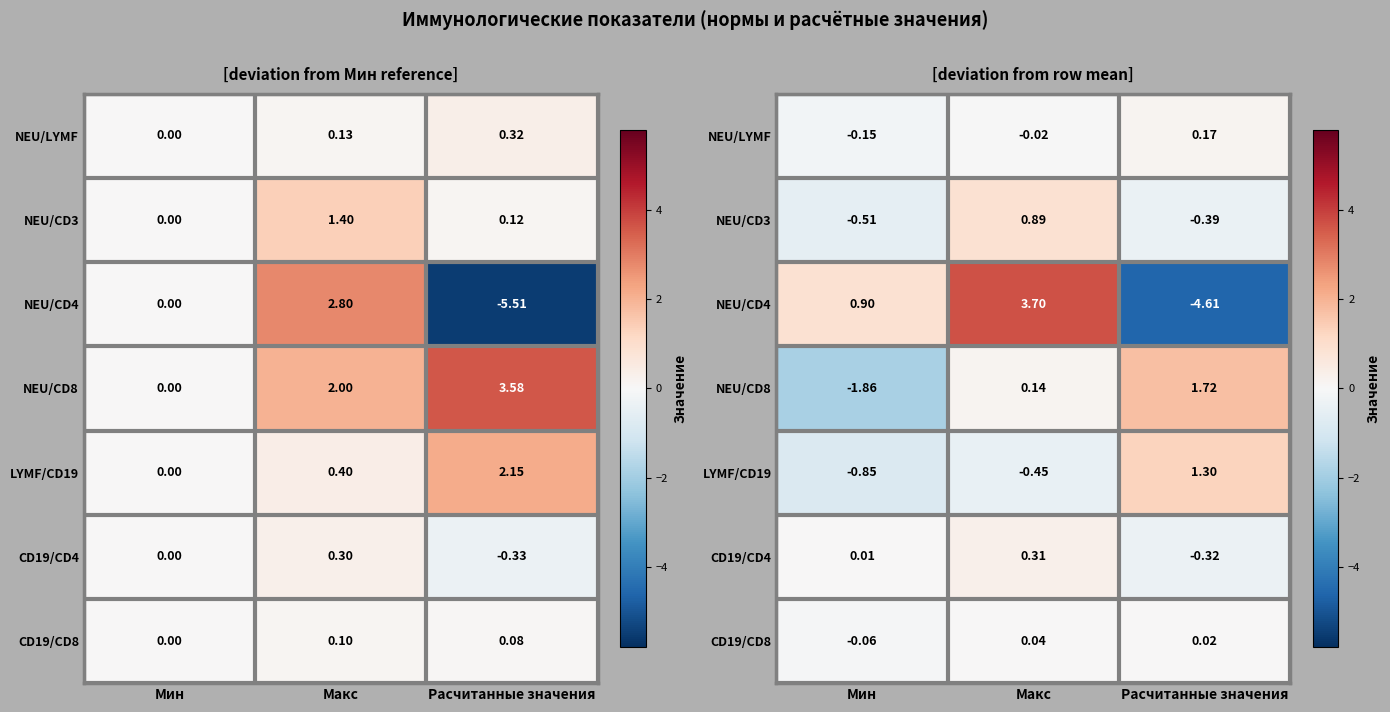

Is the value of CD19/CD4 at Макс greater than the value of NEU/CD4 at Расчитанные значения?

Yes